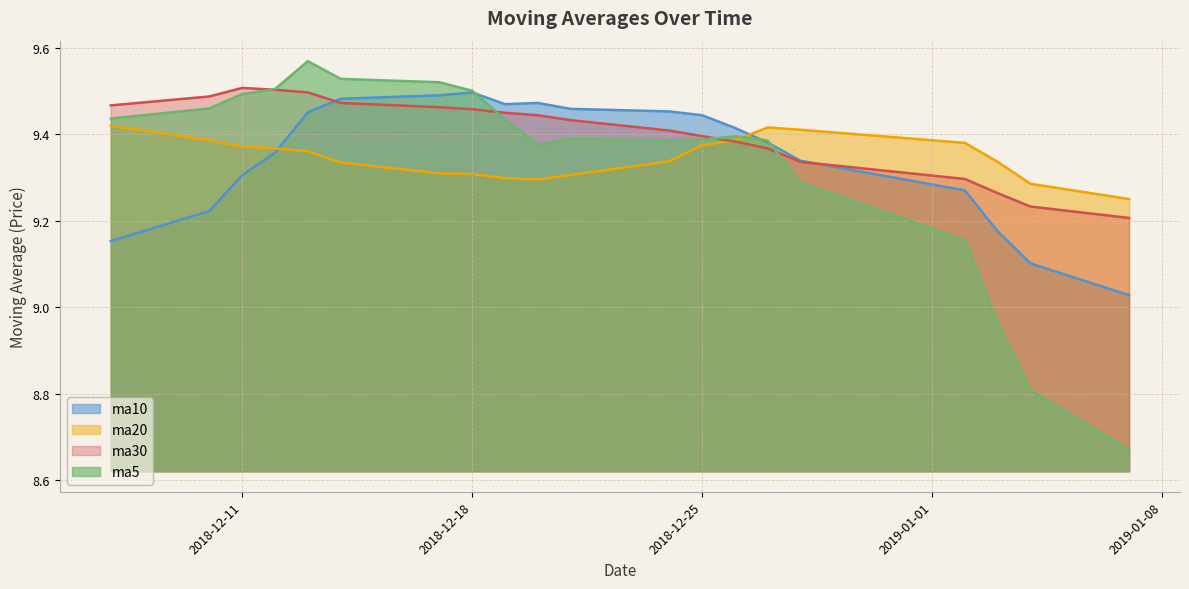

Which series has the largest total across all categories?

ma30